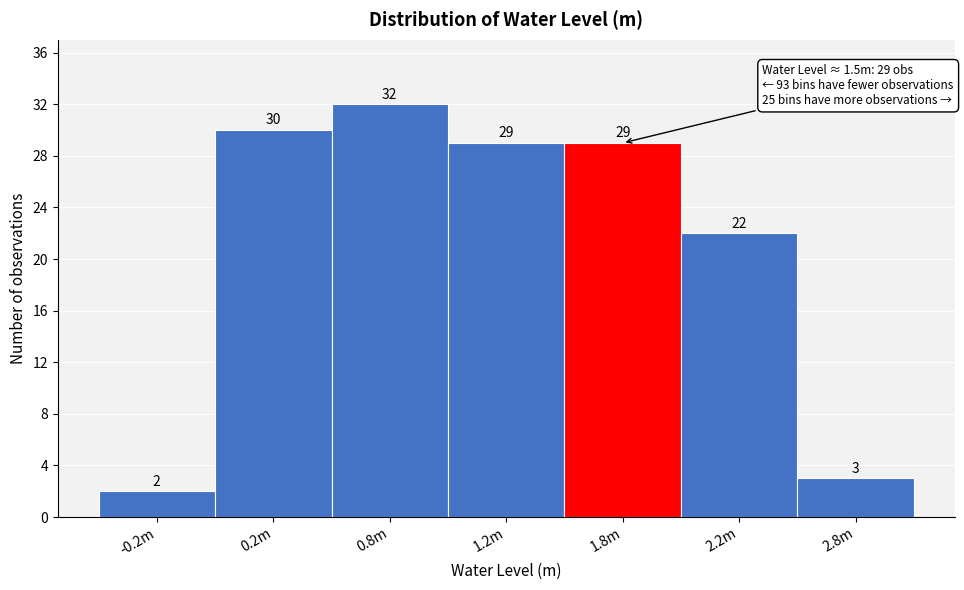

Reading right to left, list all the values displayed in this chart.

2.8m=3	2.2m=22	1.8m=29	1.2m=29	0.8m=32	0.2m=30	-0.2m=2